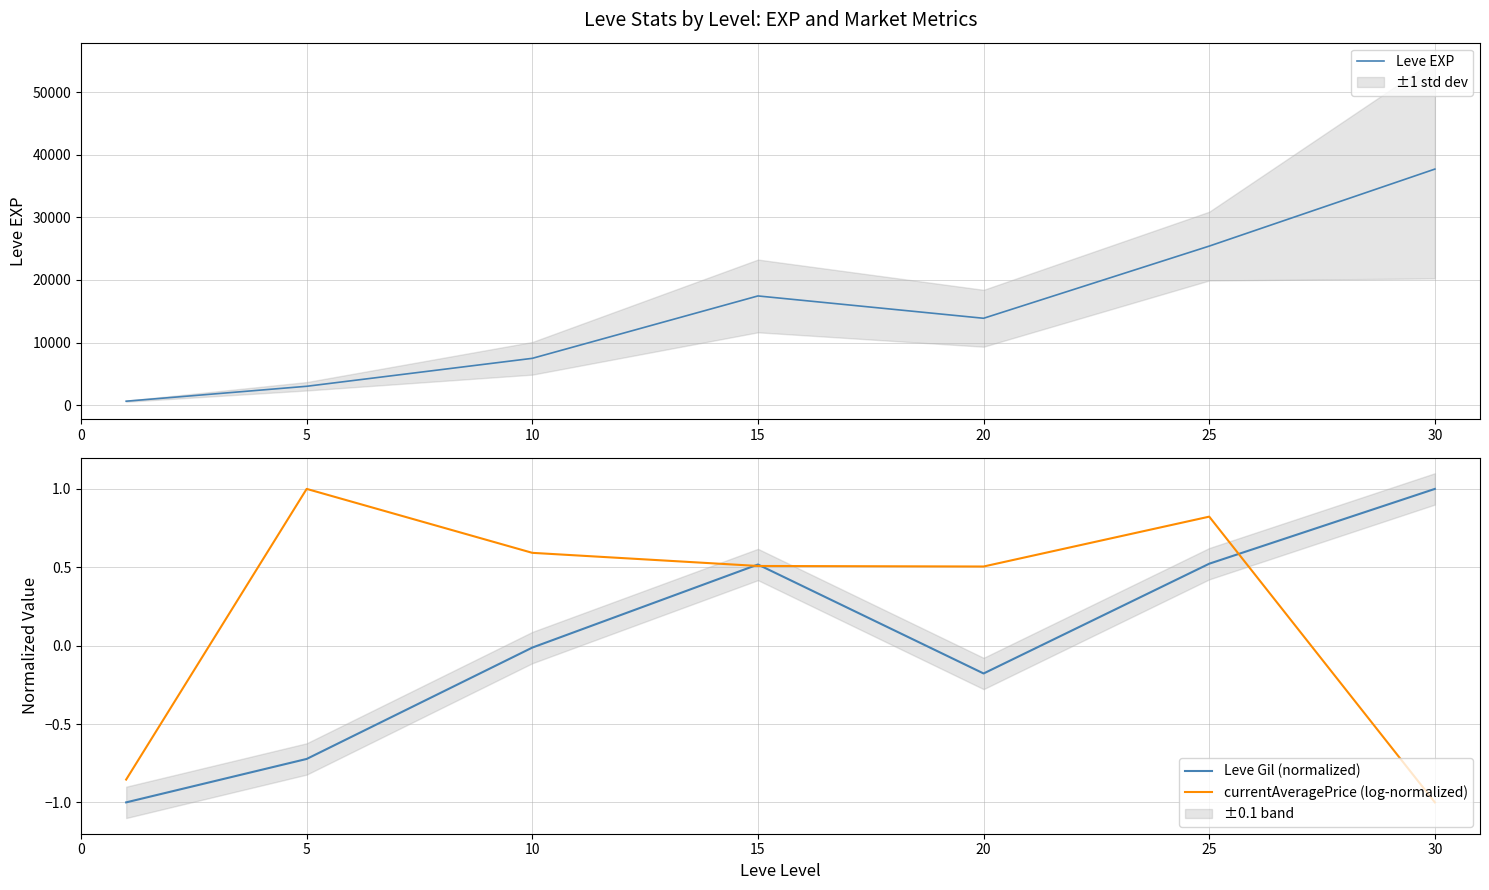

The value of Leve EXP at 30 is 37715.0. True or false?

True